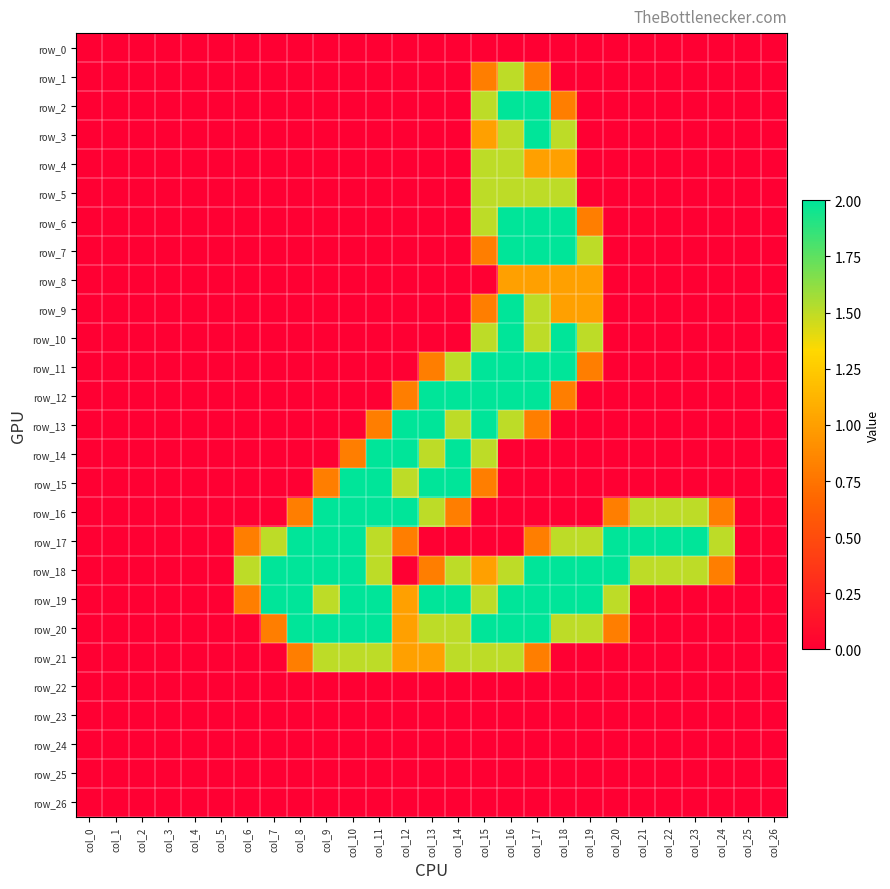

At how many categories does at least one series exceed 1?

19